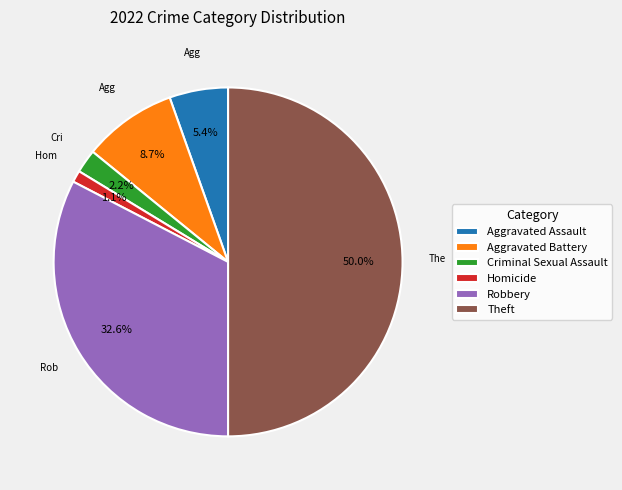

Combined, do Aggravated Battery and Theft account for over 50%?

Yes